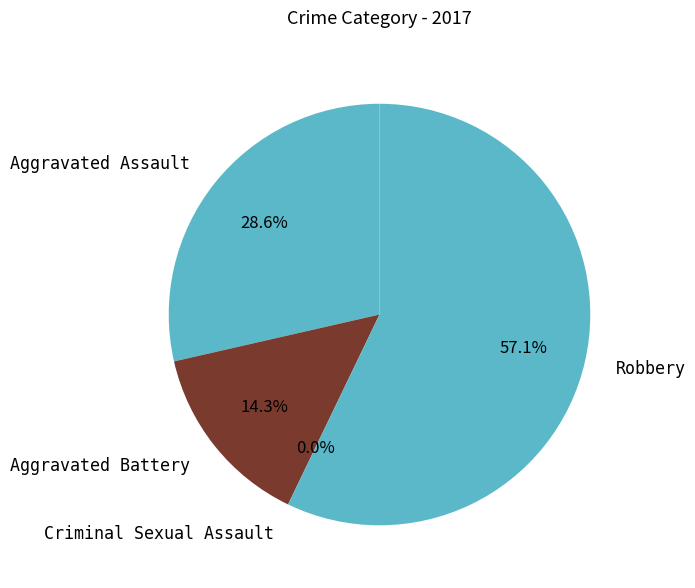

How many slices are in this pie chart?

4